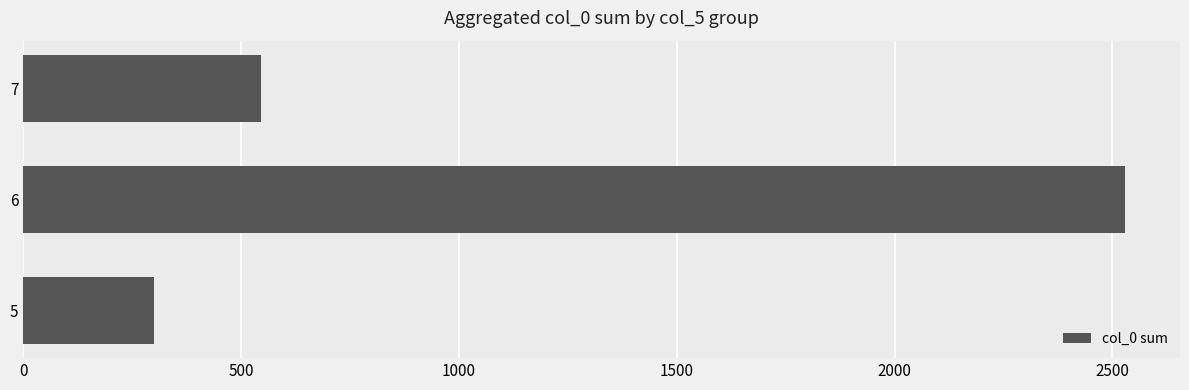

Reading top to bottom, list all the values displayed in this chart.

544.8	2528.9	301.0